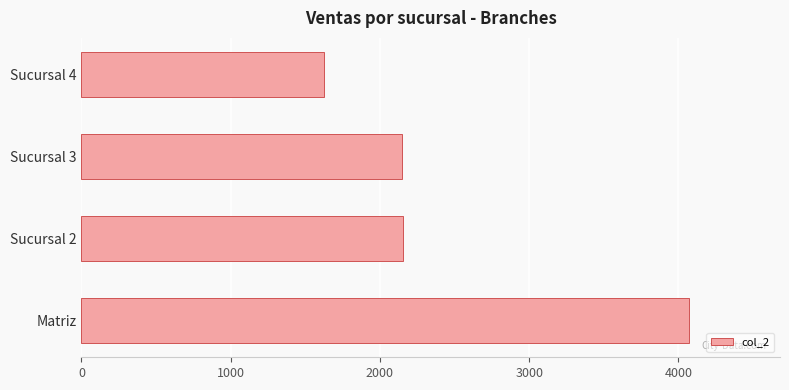

Approximately how many times larger is the value at Sucursal 2 compared to Matriz?

0.5